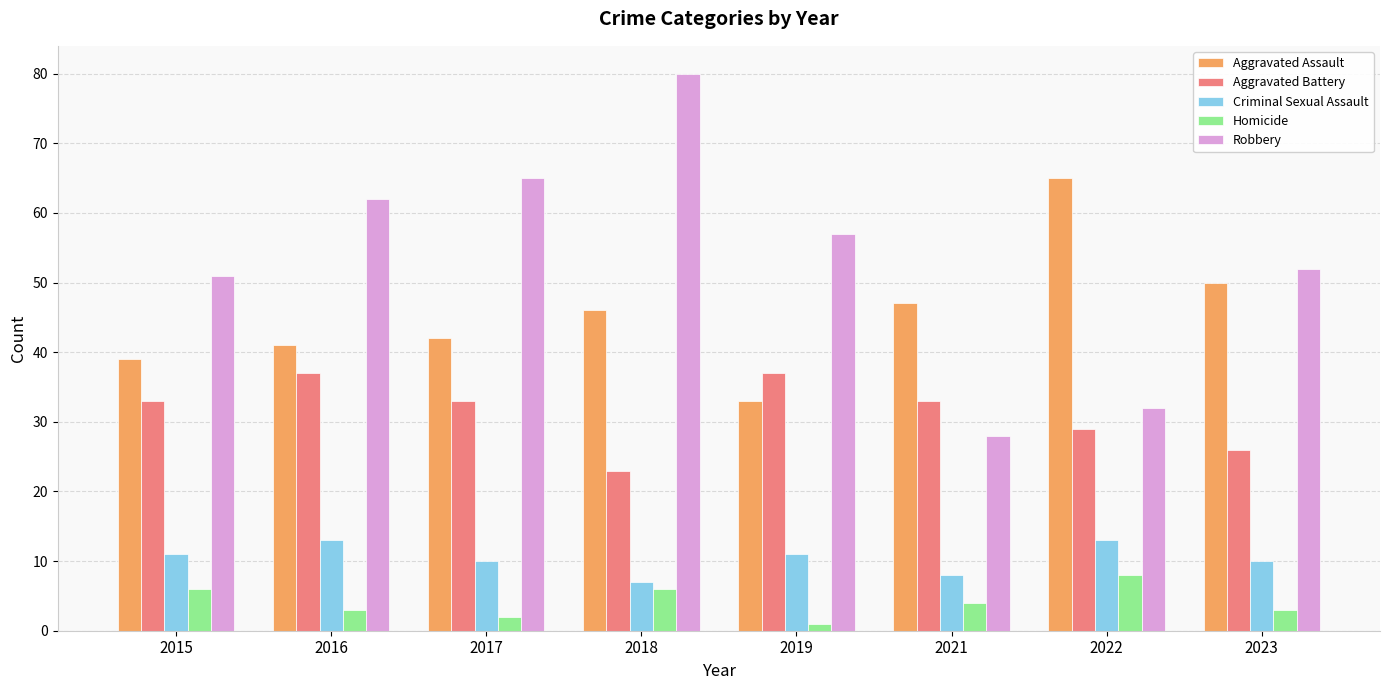

Rank the categories by Robbery value from lowest to highest.

2021, 2022, 2015, 2023, 2019, 2016, 2017, 2018